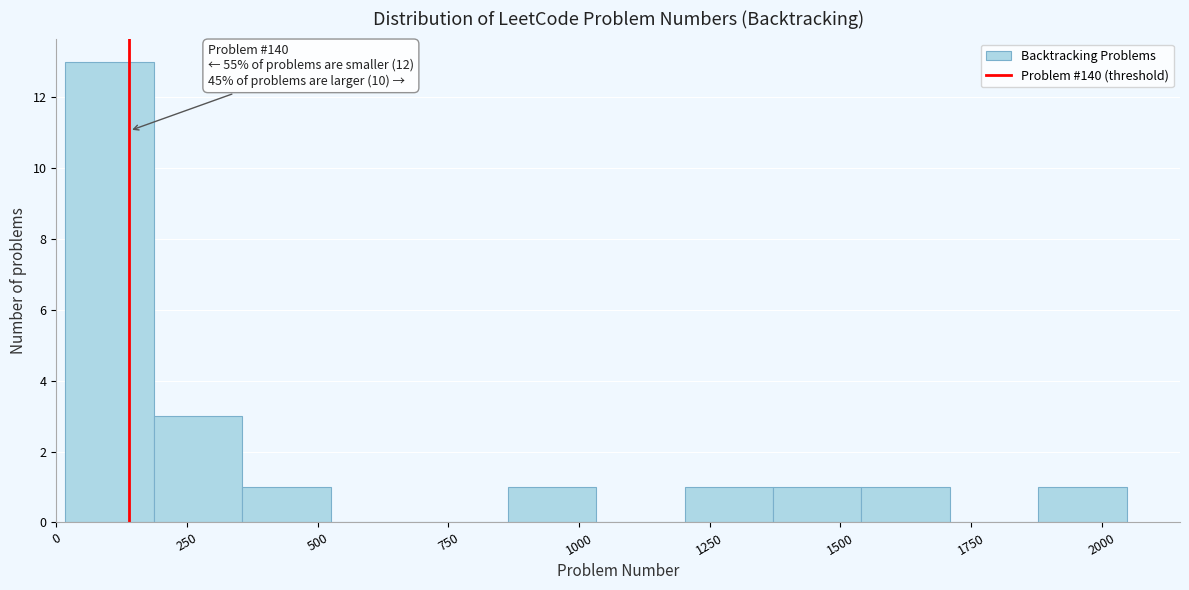

Read against the x-axis, roughly where is the centre of the tallest bar?

100